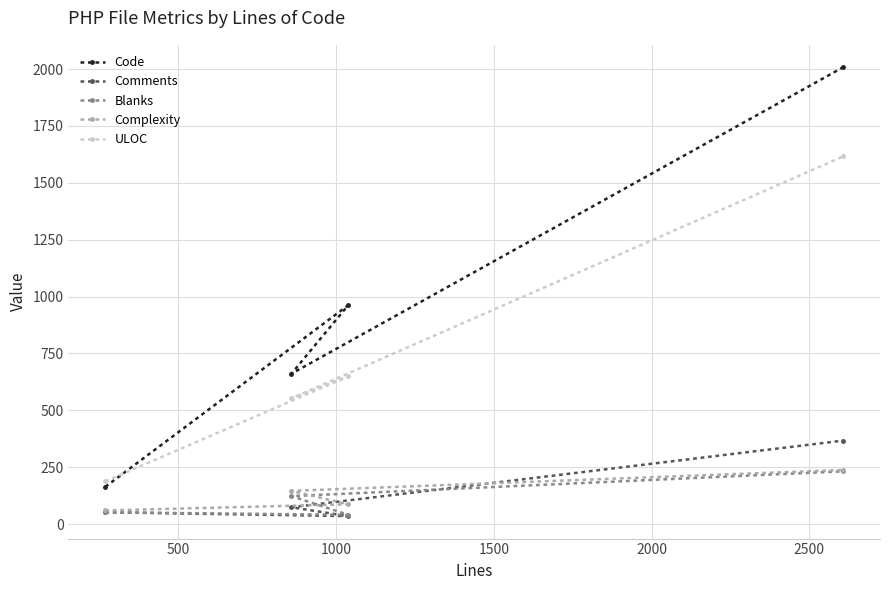

Which series has the largest total across all categories?

Code